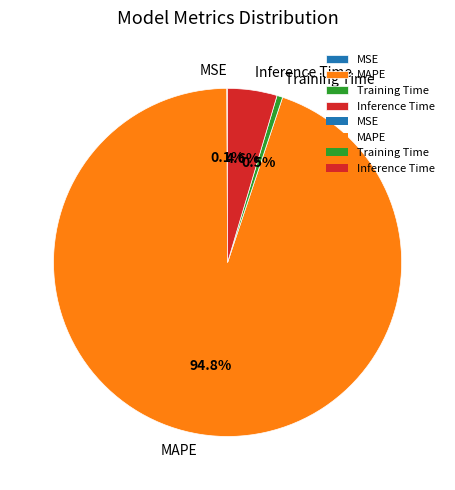

What is the total percentage of Inference Time and MAPE?

99.4%